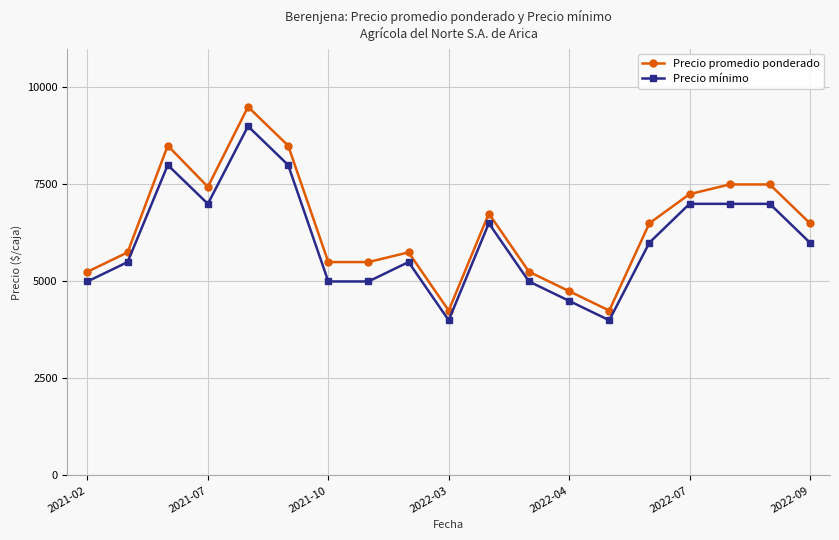

Count the number of categories in the chart.

19